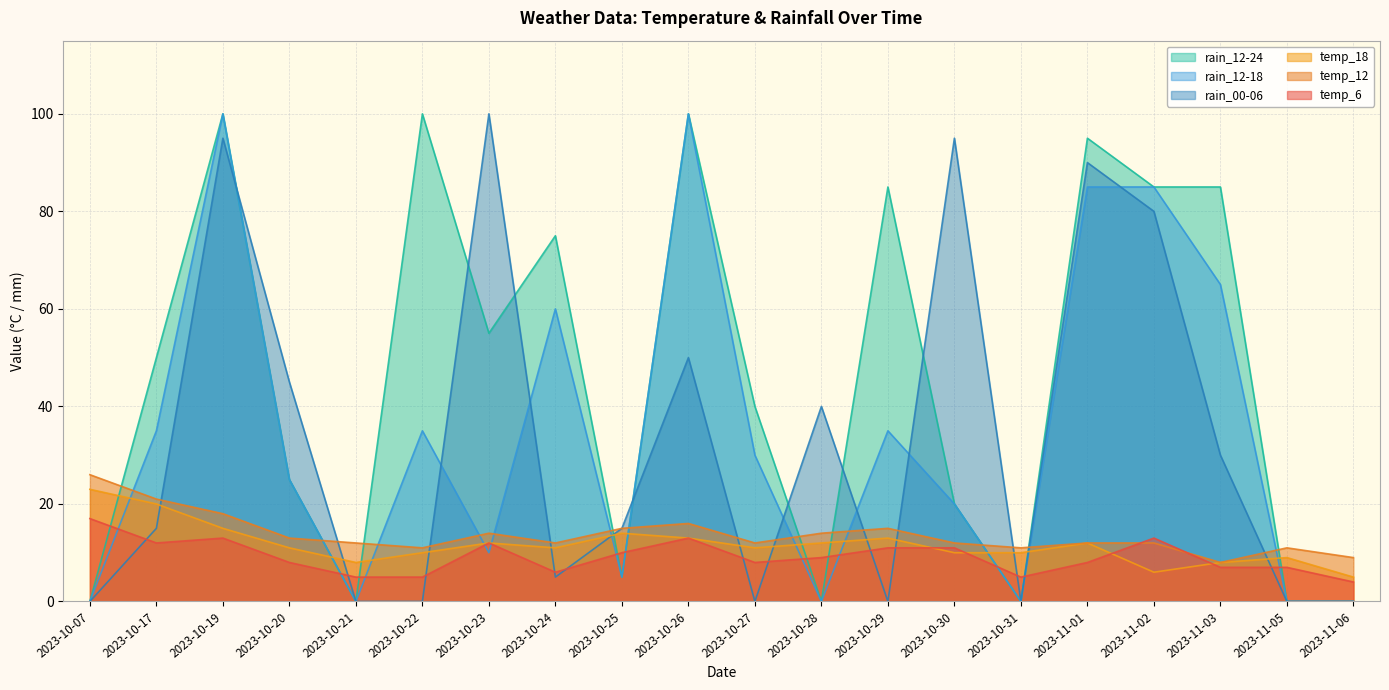

What are all the series names shown in the legend?

rain_12-24, rain_12-18, rain_00-06, temp_18, temp_12, temp_6